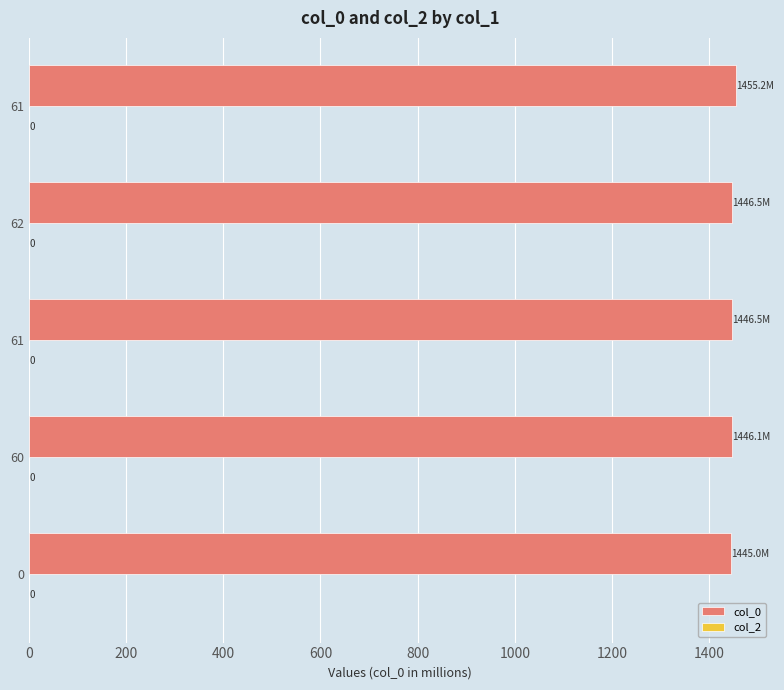

How many bars are there in total?

5